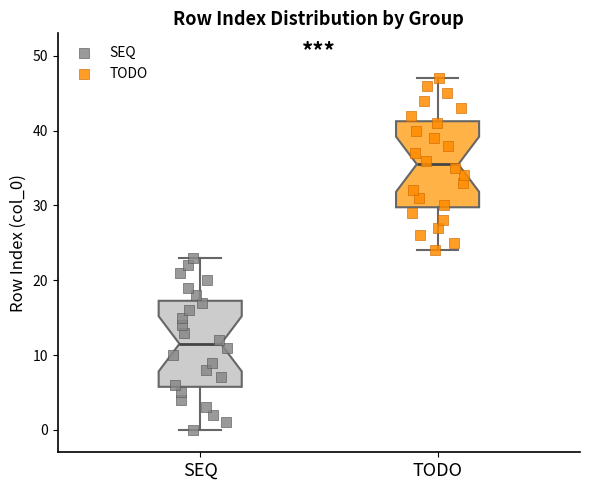

Reading left to right, read every box against the y-axis: the position of its median line, the range the box covers, and the ends of its whiskers. The values are not printed on the chart, so give them approximately, as read against the axis.

SEQ: median 12, box 6 to 17, whiskers 0 to 23
TODO: median 36, box 30 to 41, whiskers 24 to 47